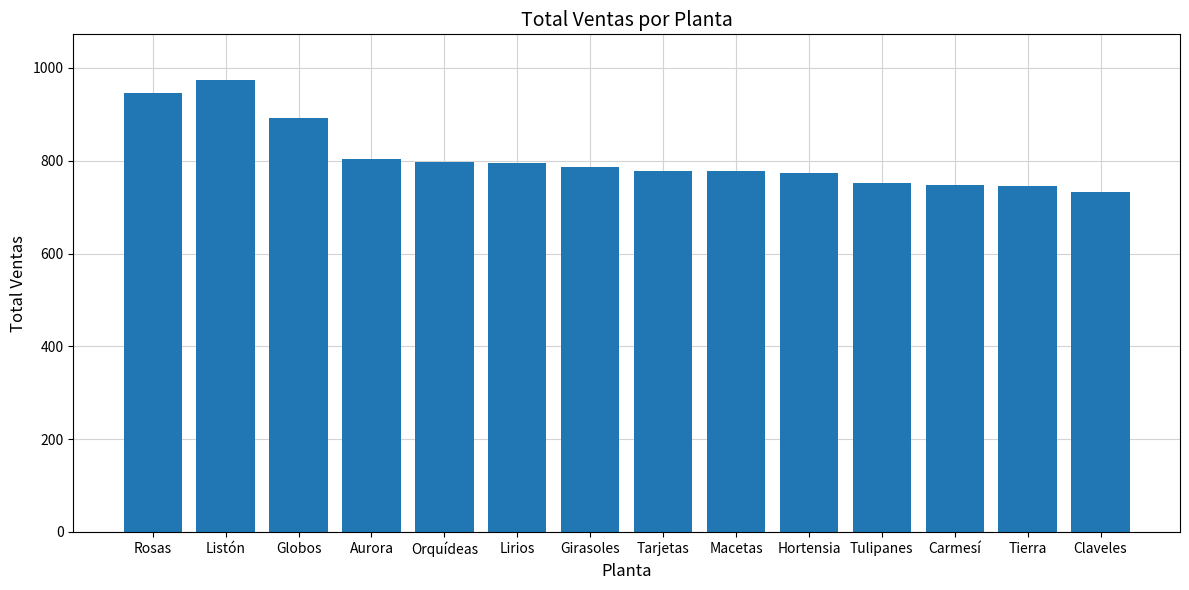

What is the average value?

807